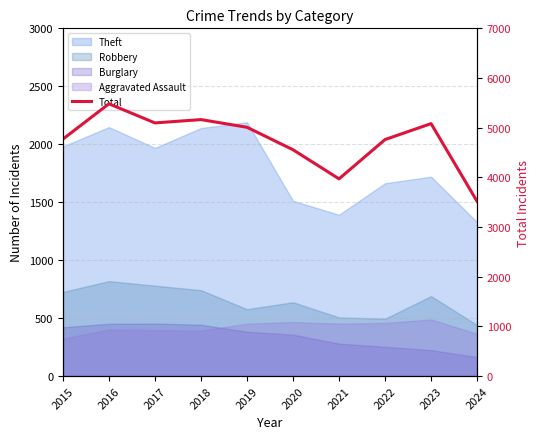

Where is the first local maximum?

2016